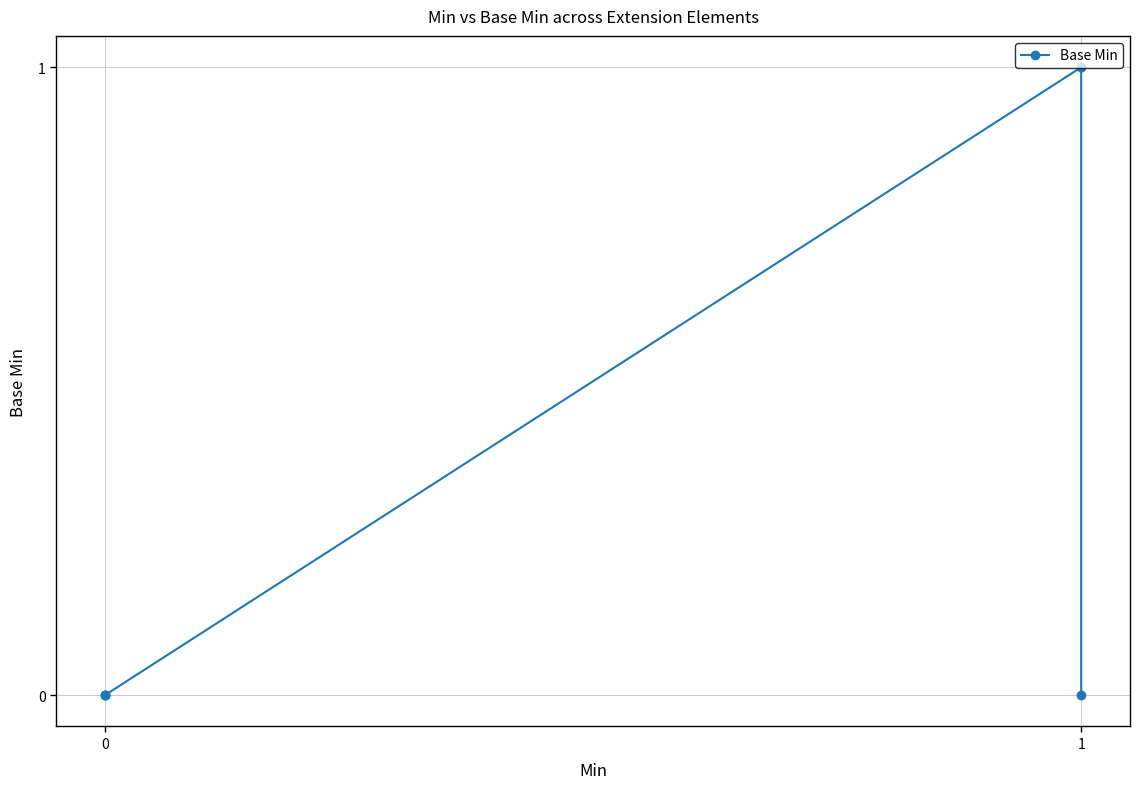

Is it true that the value at 3 is 1?

False